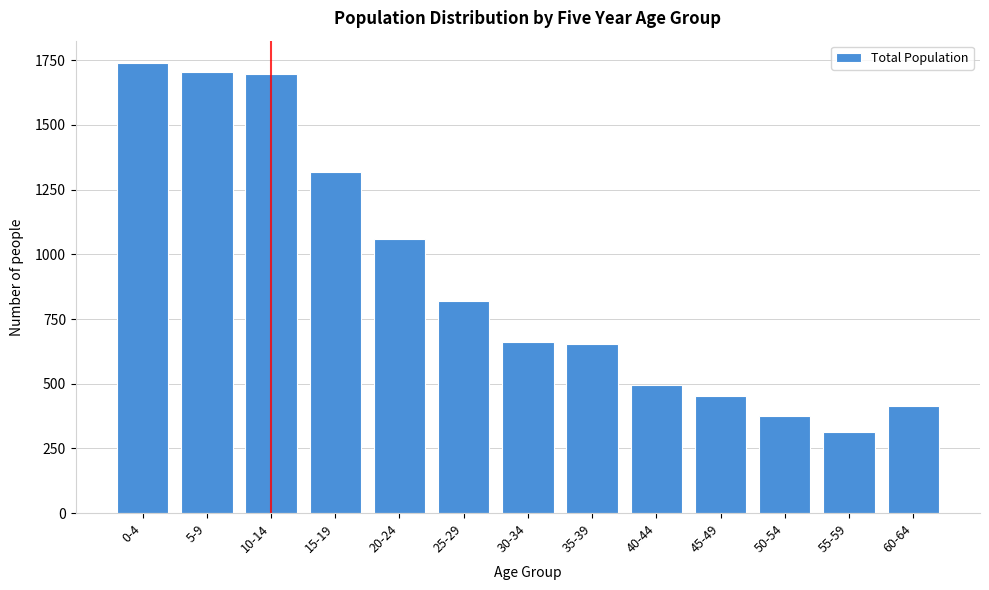

The value at 40-44 is 495. True or false?

True